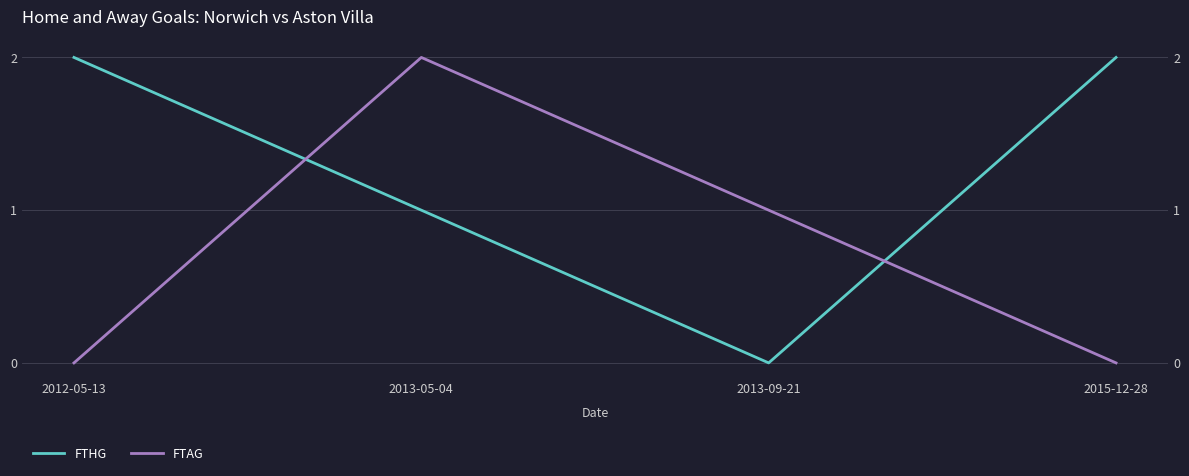

Is the value of FTHG at 2015-12-28 greater than the value of FTAG at 2012-05-13?

Yes